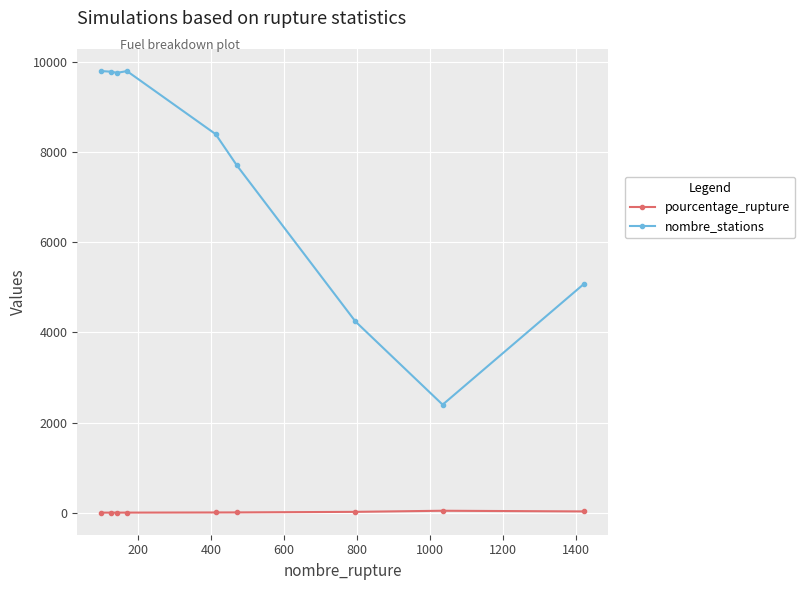

Which series has the widest spread of values?

nombre_stations